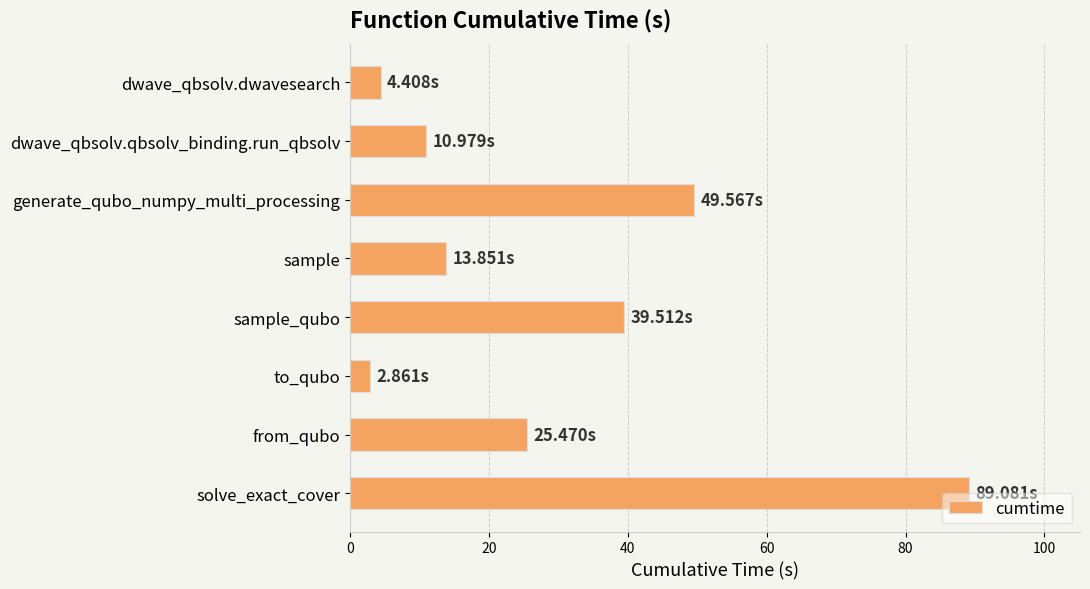

Where is the data nearest to the value 45?

generate_qubo_numpy_multi_processing